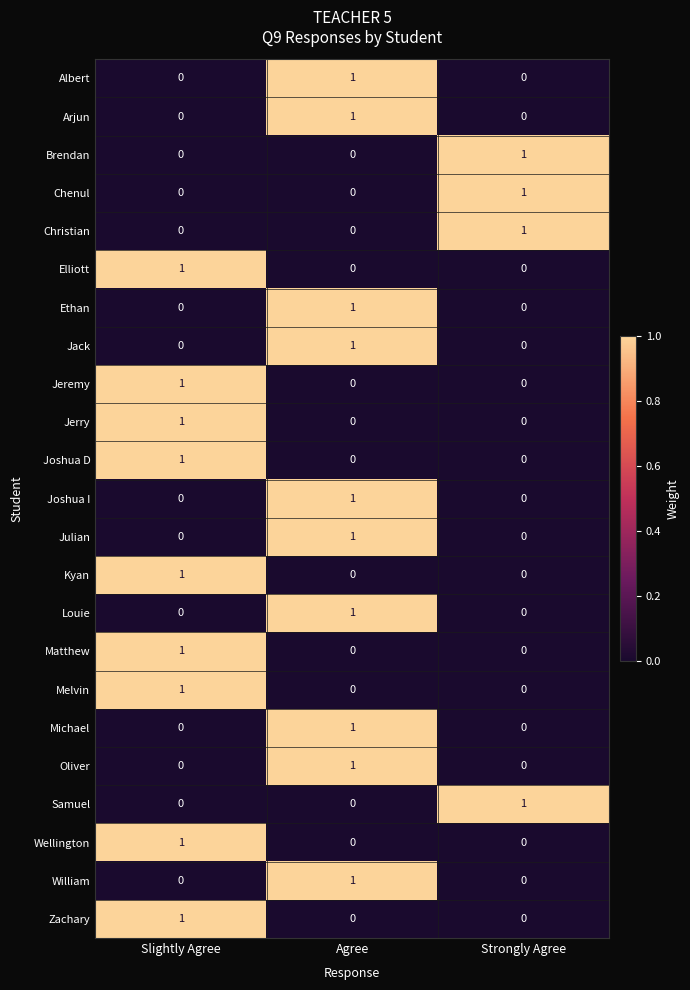

How many Joshua I values are between 0 and 1?

3